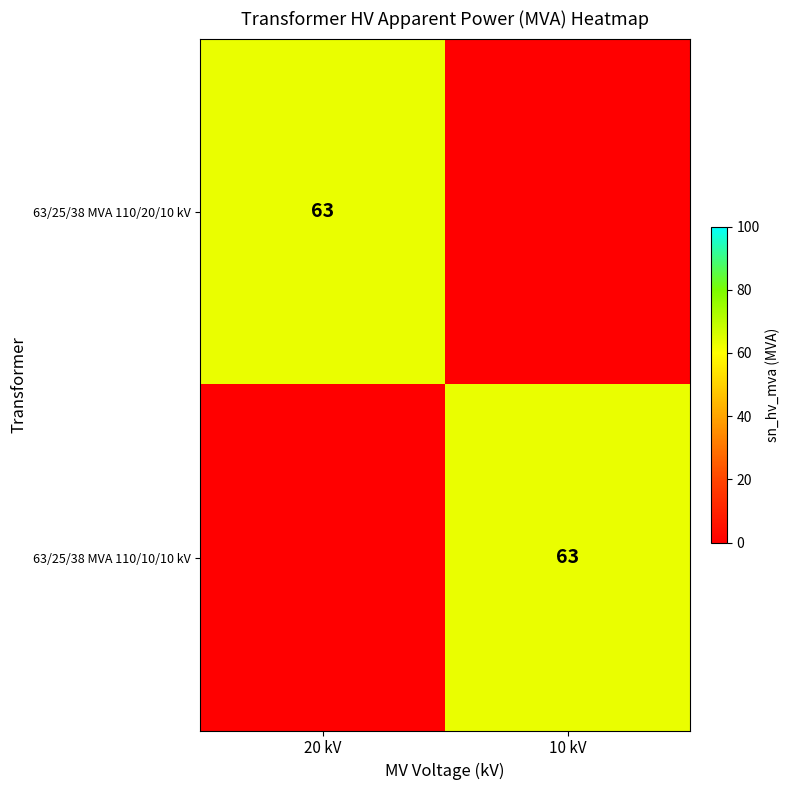

True or false: 63/25/38 MVA 110/10/10 kV has a value of 63 at 10 kV.

True